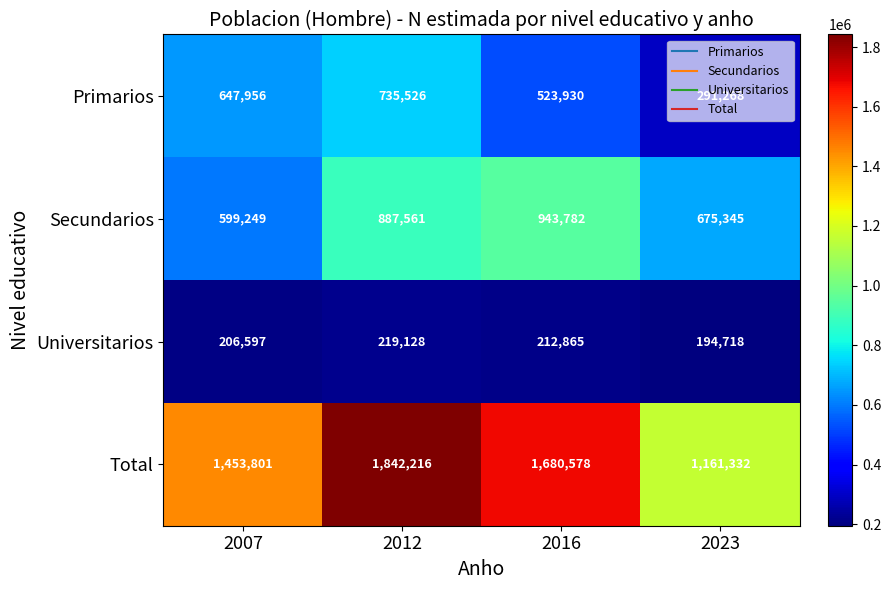

Rank the series at 2007 from highest to lowest value.

Total, Primarios, Secundarios, Universitarios